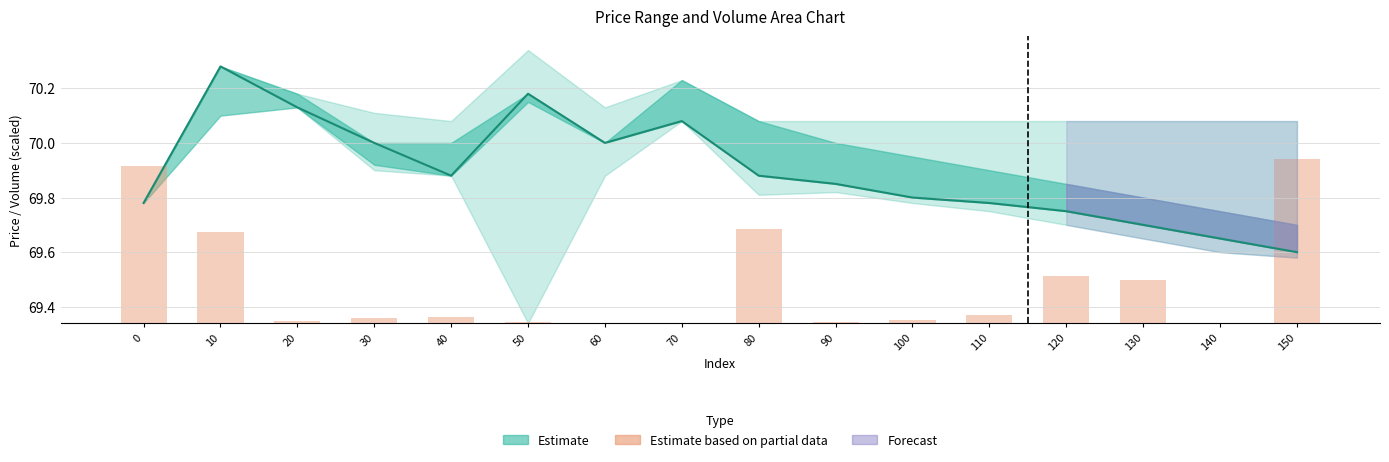

Is the value of volume (scaled) at 60 greater than the value of close at 70?

No